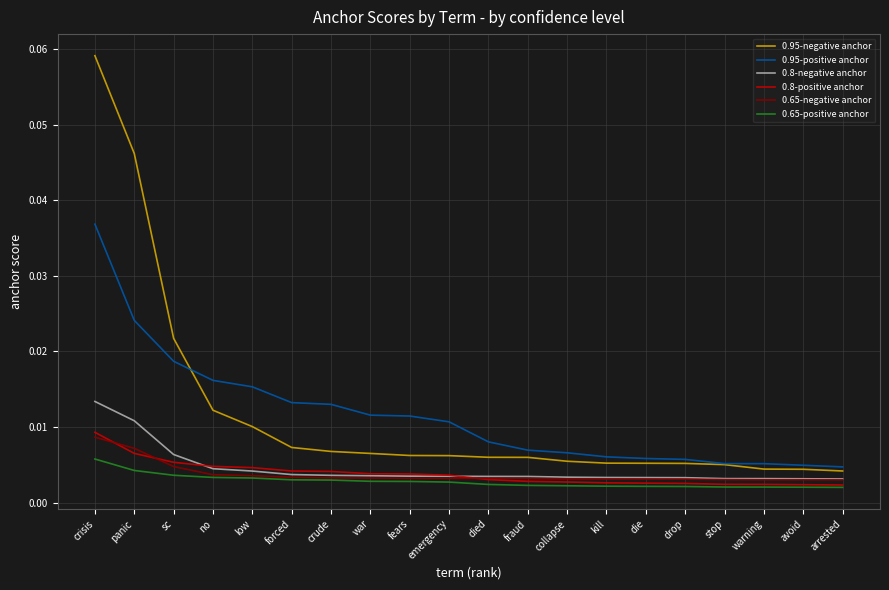

At which label does 0.8-negative anchor reach its peak?

crisis